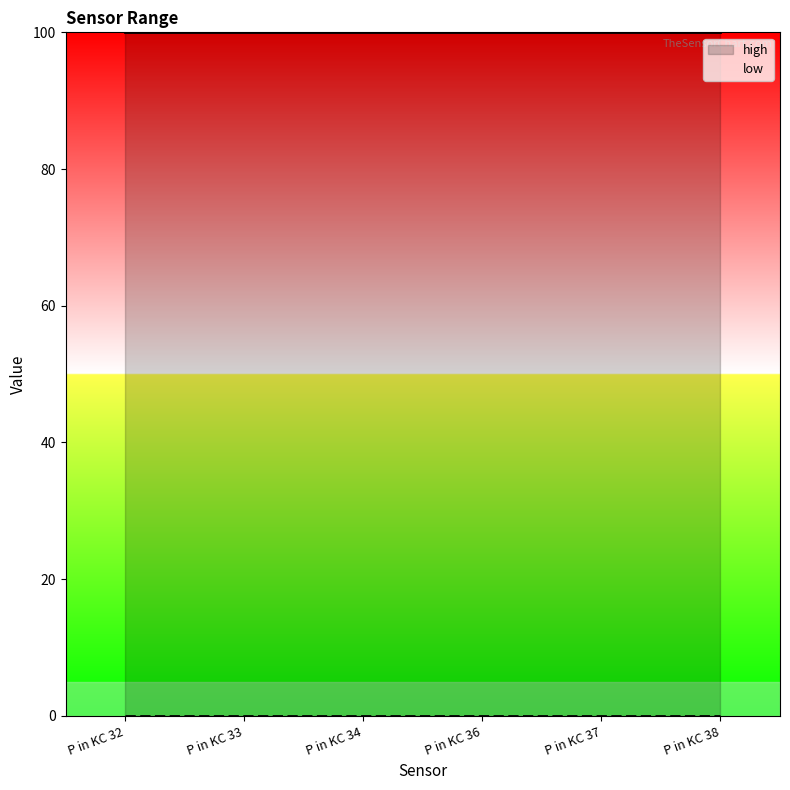

True or false: low has more than 0 points higher than both neighbors.

False